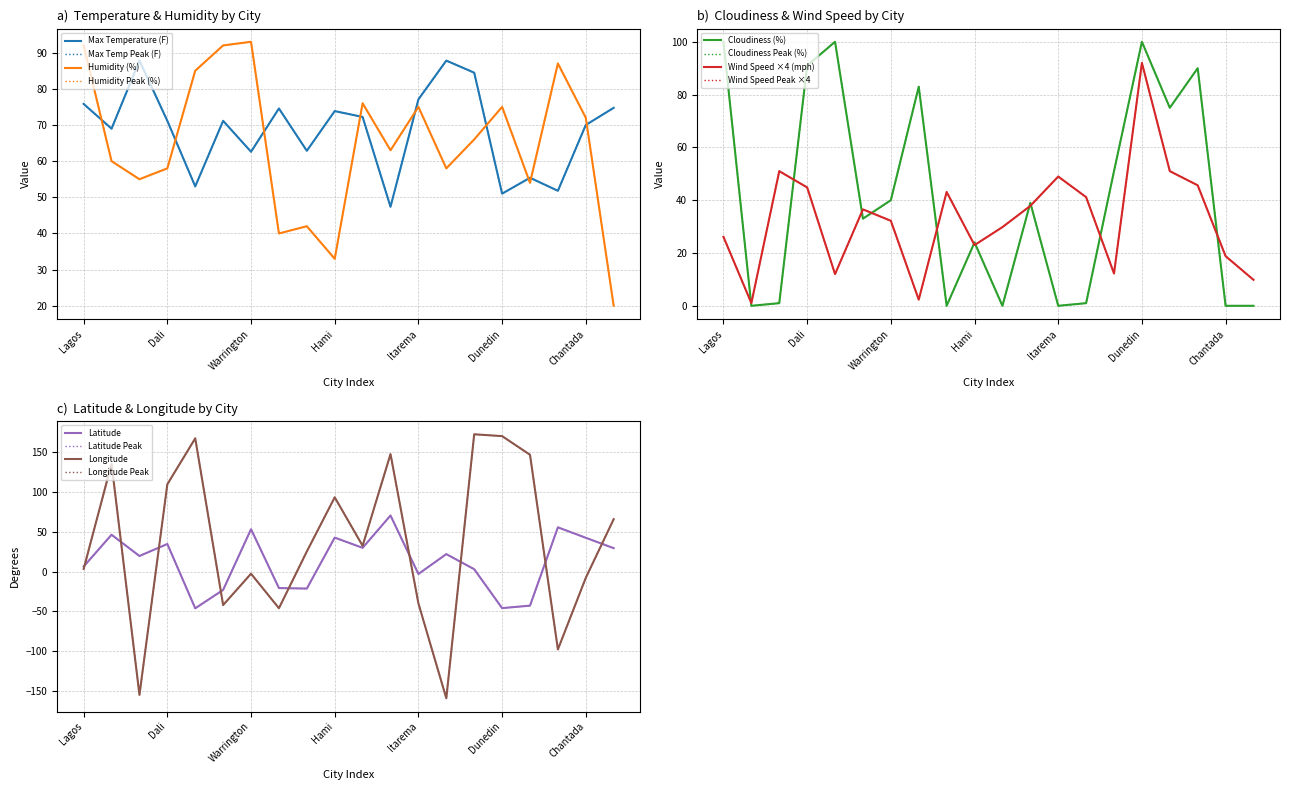

Reading left to right, what are all the values shown in this chart?

Max Temperature (F): 75.8	69.0	87.8	71.1	53.0	71.1	62.6	74.6	62.9	73.8	72.2	47.4	77.1	87.8	84.5	51.0	55.4	51.8	70.0	74.7
Humidity (%): 92.0	60.0	55.0	58.0	85.0	92.0	93.0	40.0	42.0	33.0	76.0	63.0	75.0	58.0	66.0	75.0	54.0	87.0	72.0	20.0
Cloudiness (%): 100.0	0.0	1.0	91.0	100.0	33.0	40.0	83.0	0.0	24.0	0.0	39.0	0.0	1.0	51.0	100.0	75.0	90.0	0.0	0.0
Wind Speed (mph): 26.1	1.0	51.0	44.8	12.0	36.5	32.2	2.3	43.1	23.0	29.8	37.8	49.0	41.2	12.2	92.0	51.0	45.6	18.8	9.8
Latitude: 6.5	46.5	19.7	34.8	-46.1	-23.0	53.4	-20.6	-21.3	42.8	30.0	70.6	-2.9	22.1	3.1	-45.9	-42.8	55.7	42.6	29.6
Longitude: 3.4	135.8	-155.1	109.9	167.7	-42.0	-2.6	-46.0	25.4	93.5	32.5	147.9	-39.9	-159.3	172.8	170.5	147.1	-97.9	-7.8	66.0